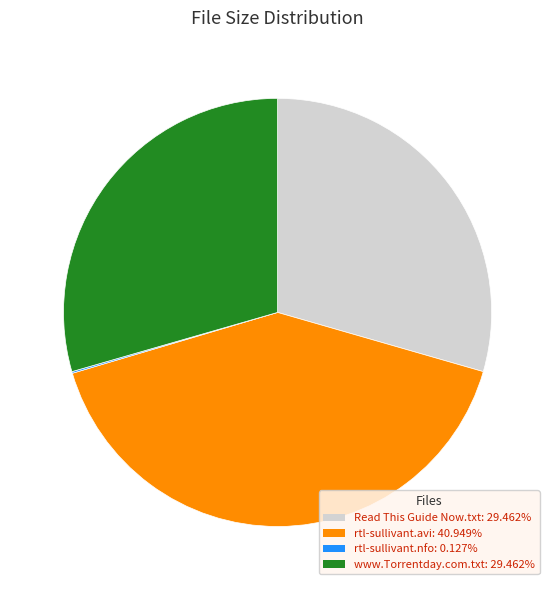

Combined, do Read This Guide Now.txt and rtl-sullivant.avi account for over 50%?

Yes